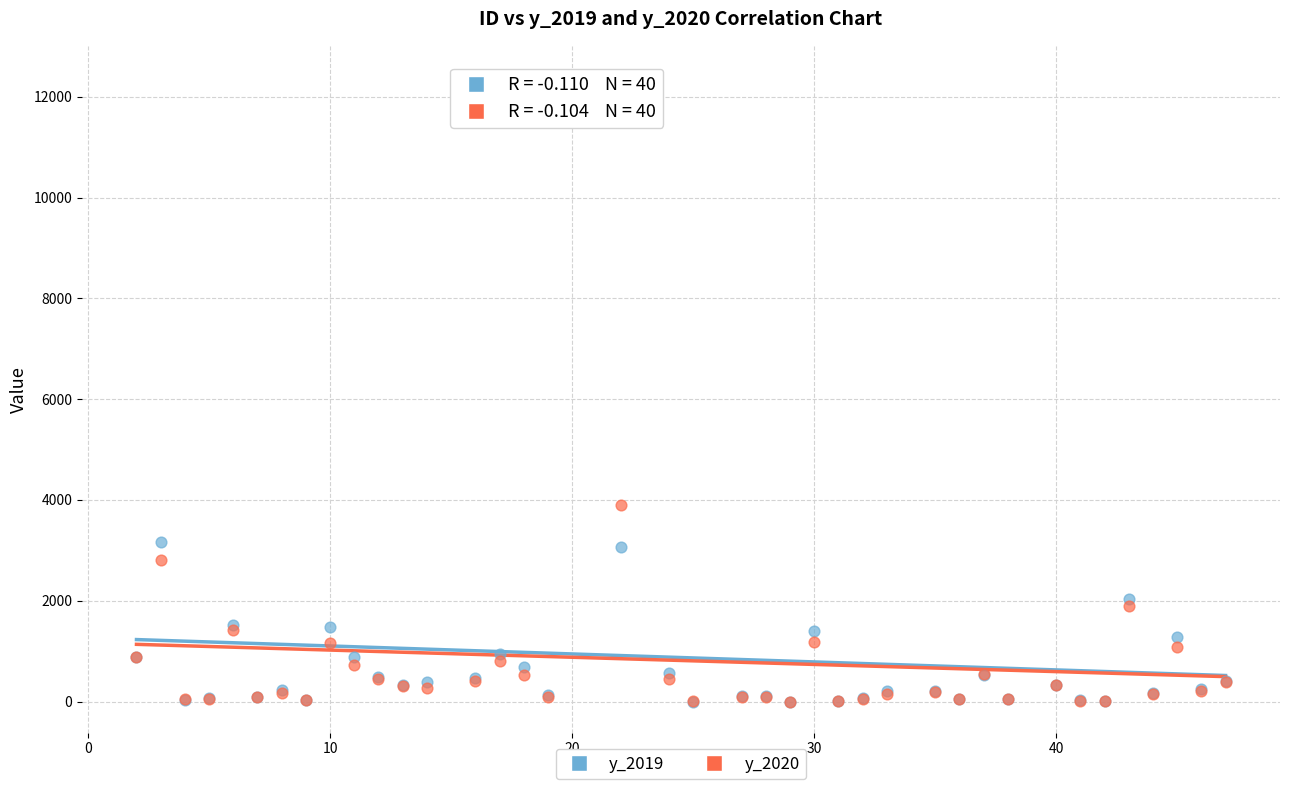

Across all series, what Y value is closest to 6195?

3893